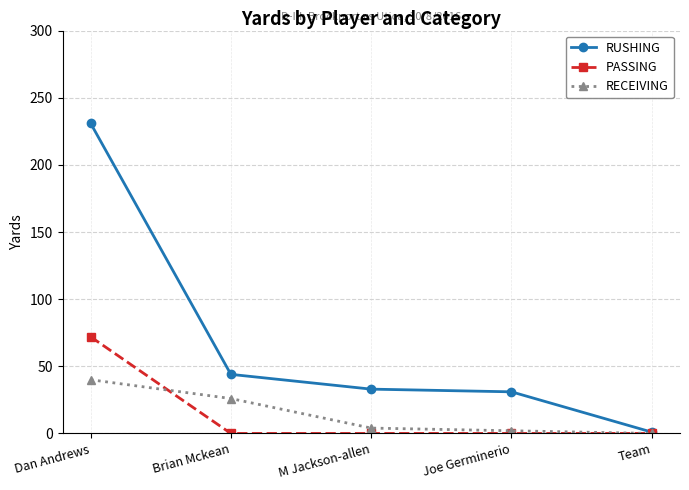

At how many categories does at least one series exceed 229?

1